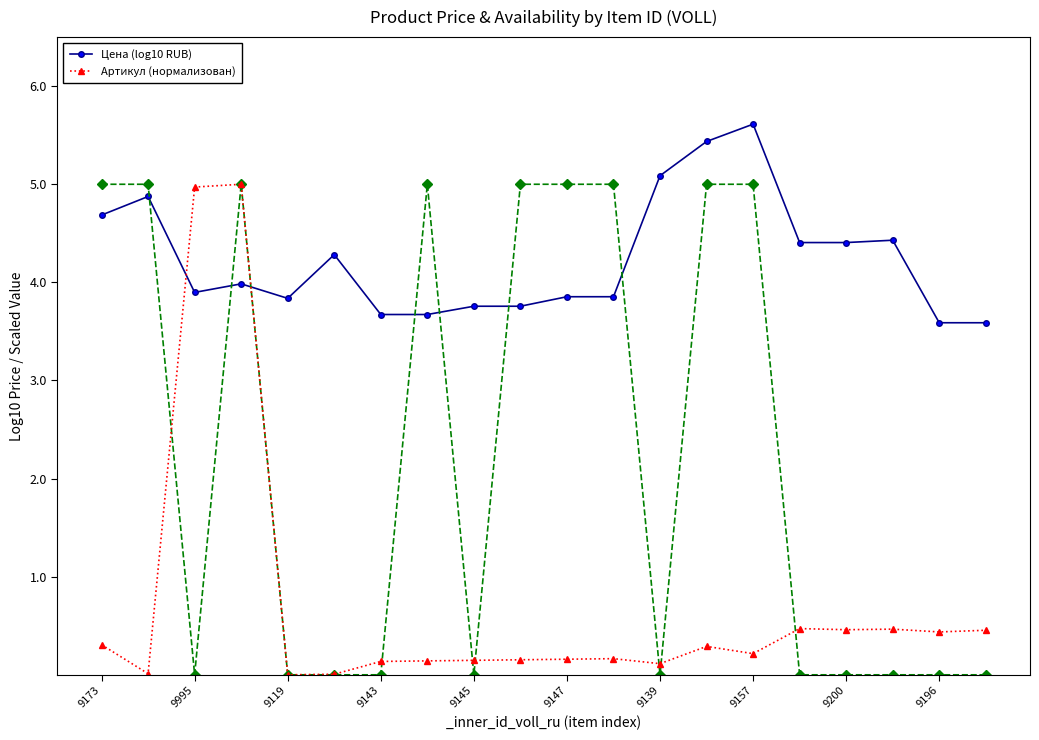

In Артикул (нормализован), how many points are lower than both neighbors (excluding endpoints)?

6